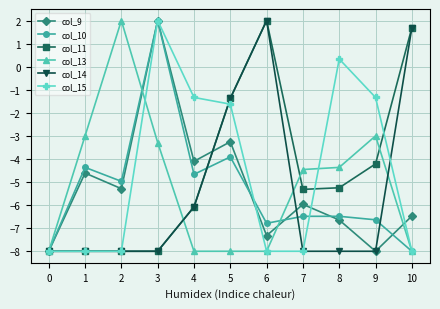

Between 4 and 7, which series saw the biggest shift?

col_15